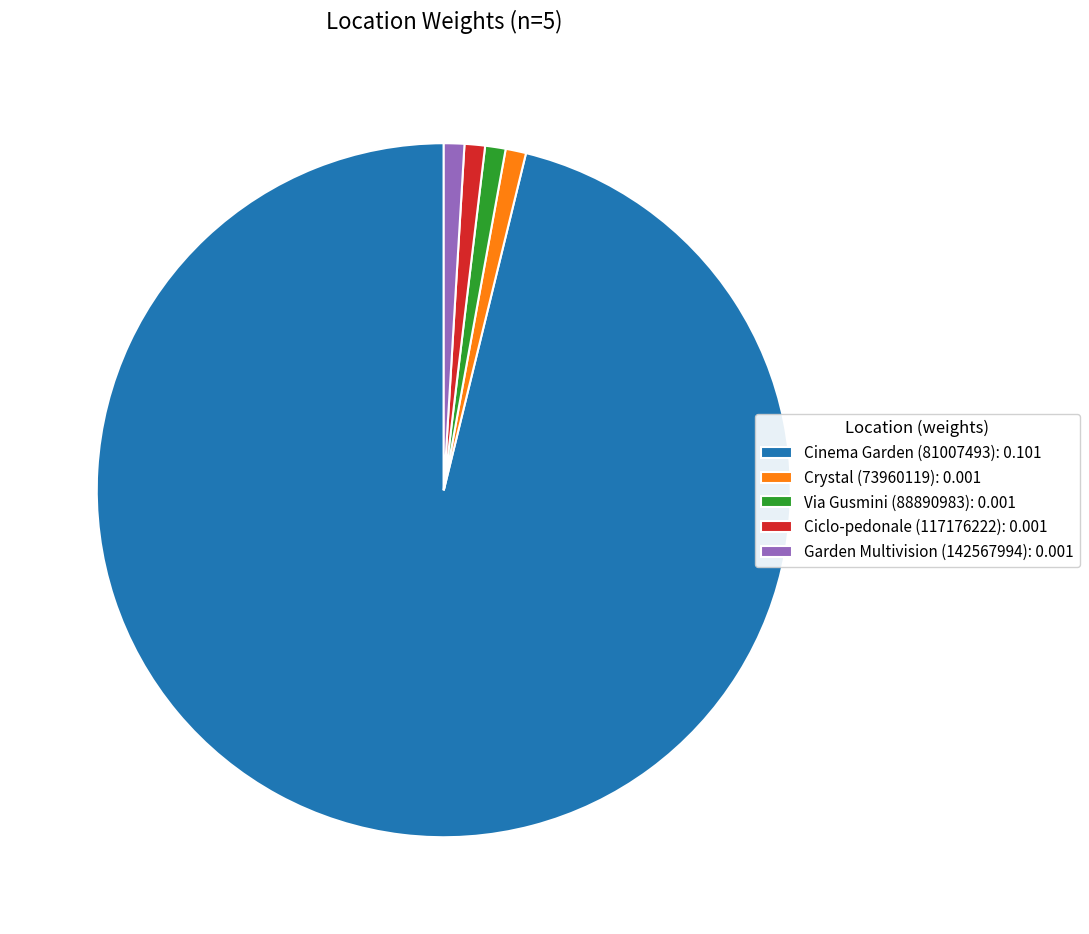

True or false: Crystal (73960119) accounts for 11% of the total.

False